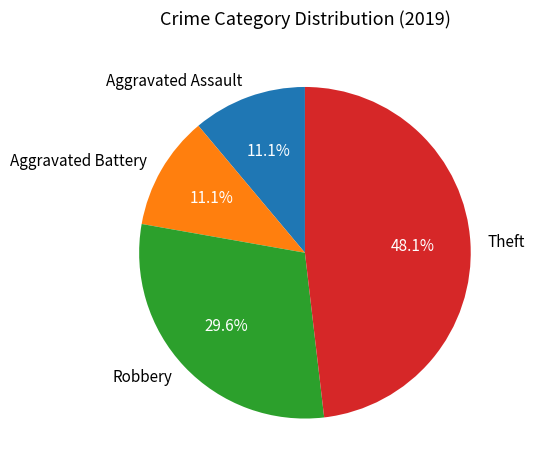

To the nearest percent, what is the combined percentage of Aggravated Battery and Aggravated Assault?

22%